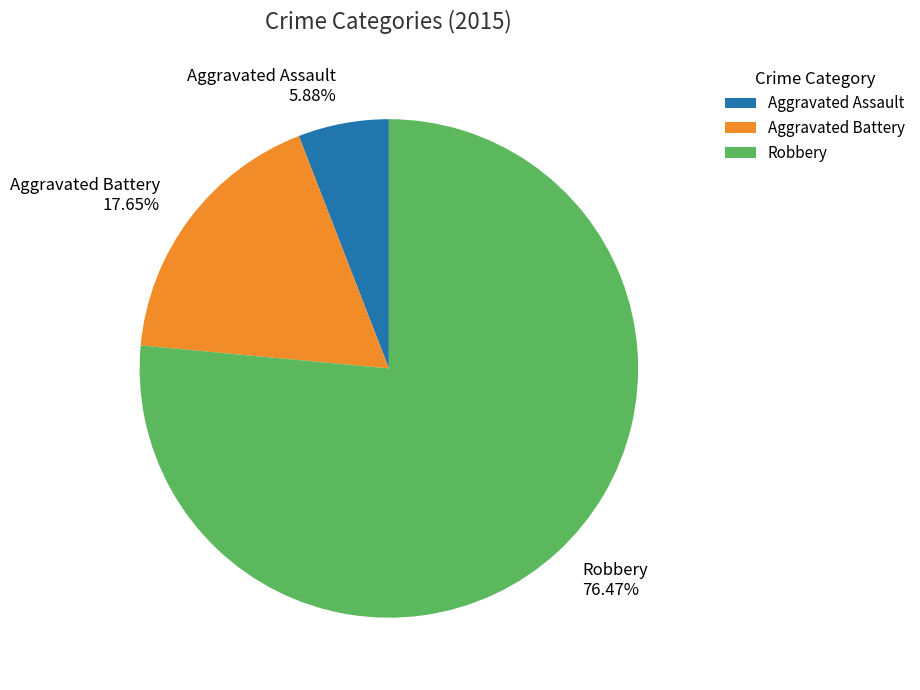

Between Robbery and Aggravated Assault, which is larger?

Robbery